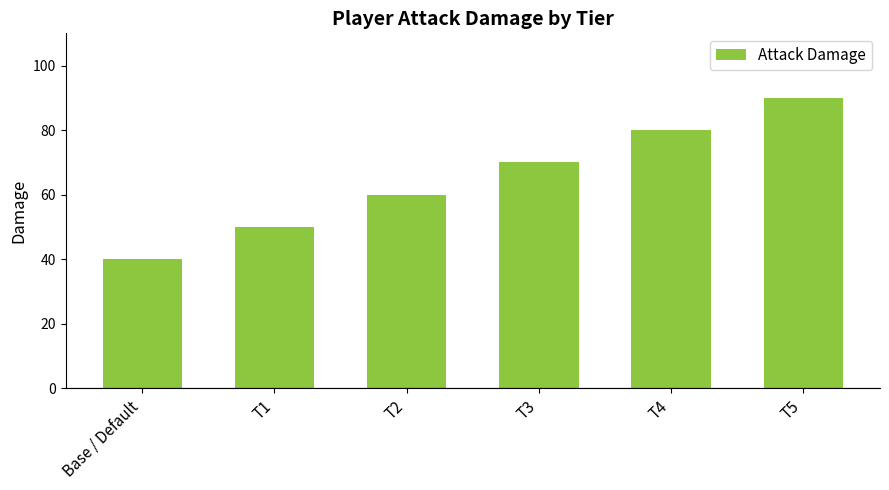

Reading left to right, extract all data points from this chart.

40	50	60	70	80	90